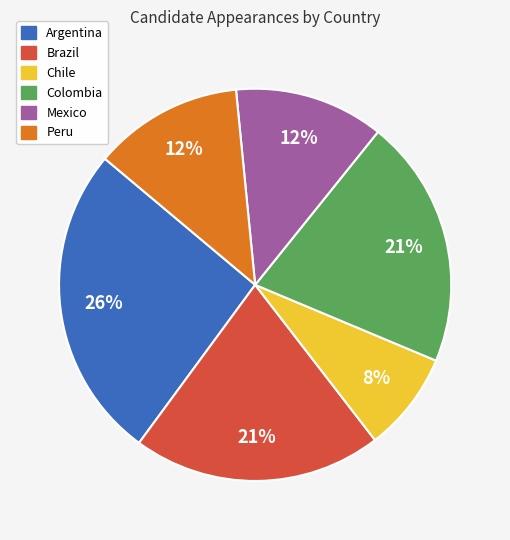

Which has a higher value, Peru or Brazil?

Brazil